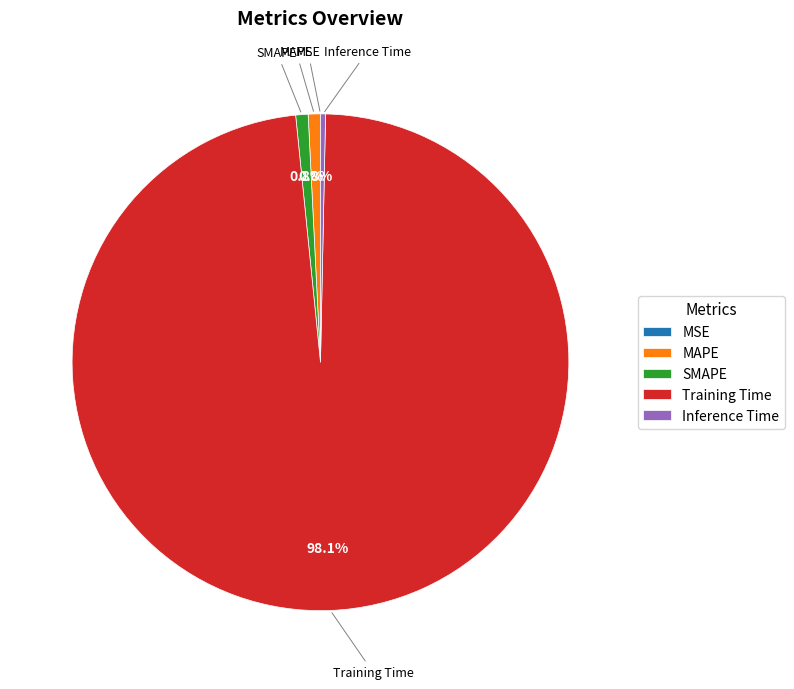

Is there any slice that represents more than half of the pie?

Yes